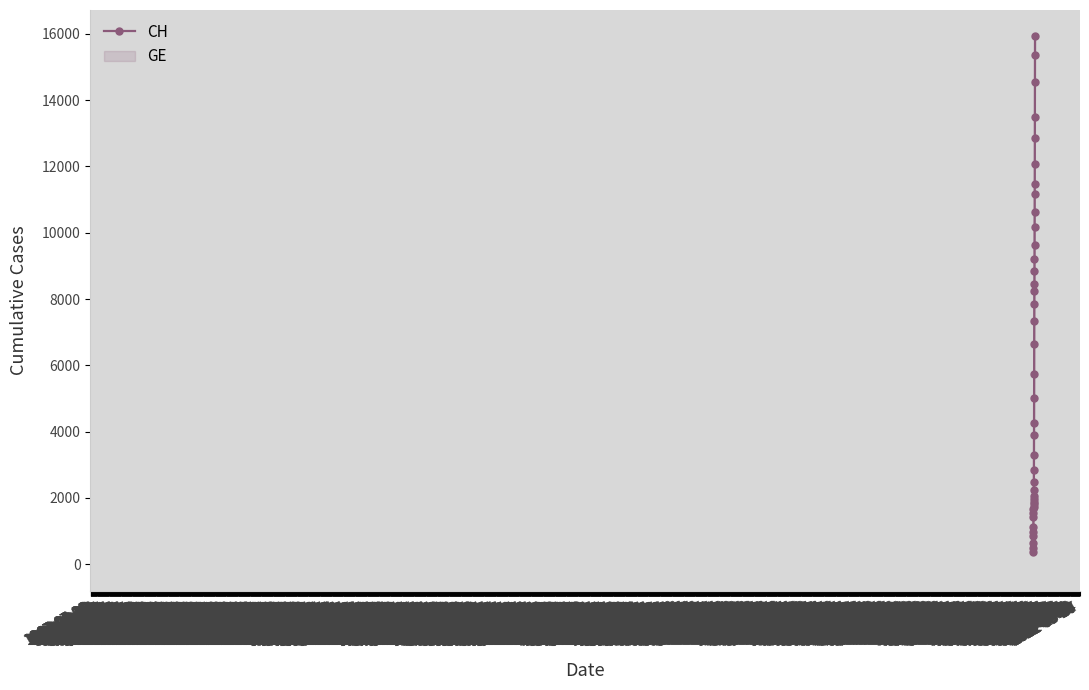

Reading left to right, what are all the values shown in this chart?

375	479	630	840	981	1113	1436	1544	1652	1715	1809	1885	1952	2051	2226	2472	2845	3291	3908	4259	5012	5731	6644	7323	7847	8249	8449	8855	9196	9642	10162	10613	11175	11467	12086	12852	13505	14561	15375	15926